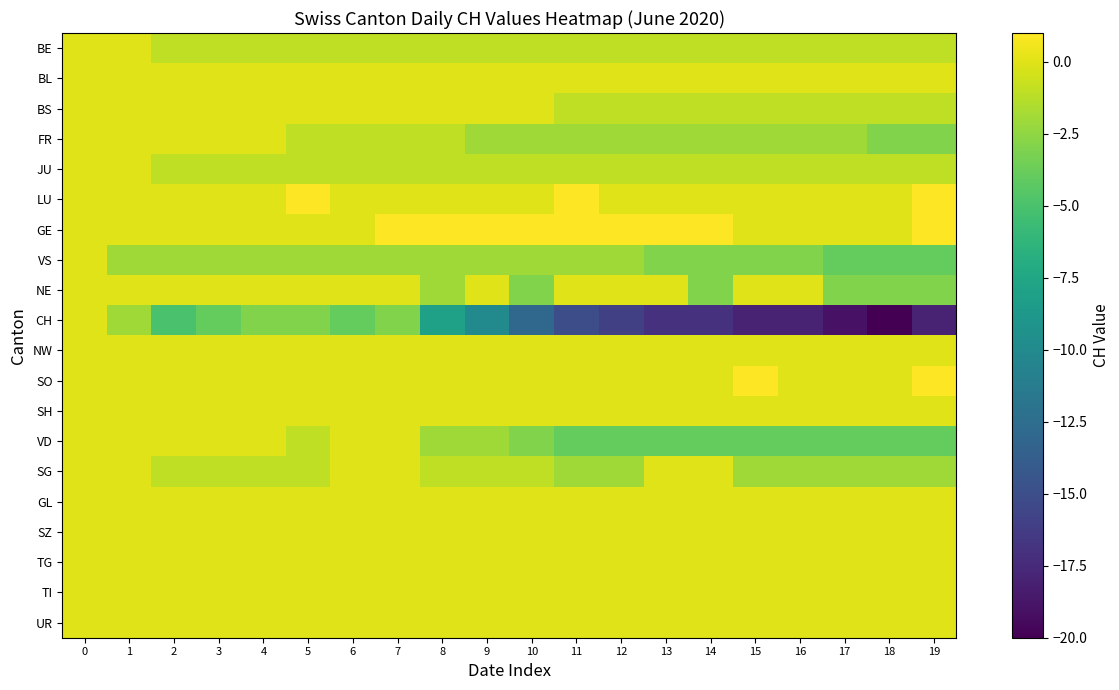

What is the maximum value shown in the chart?

1